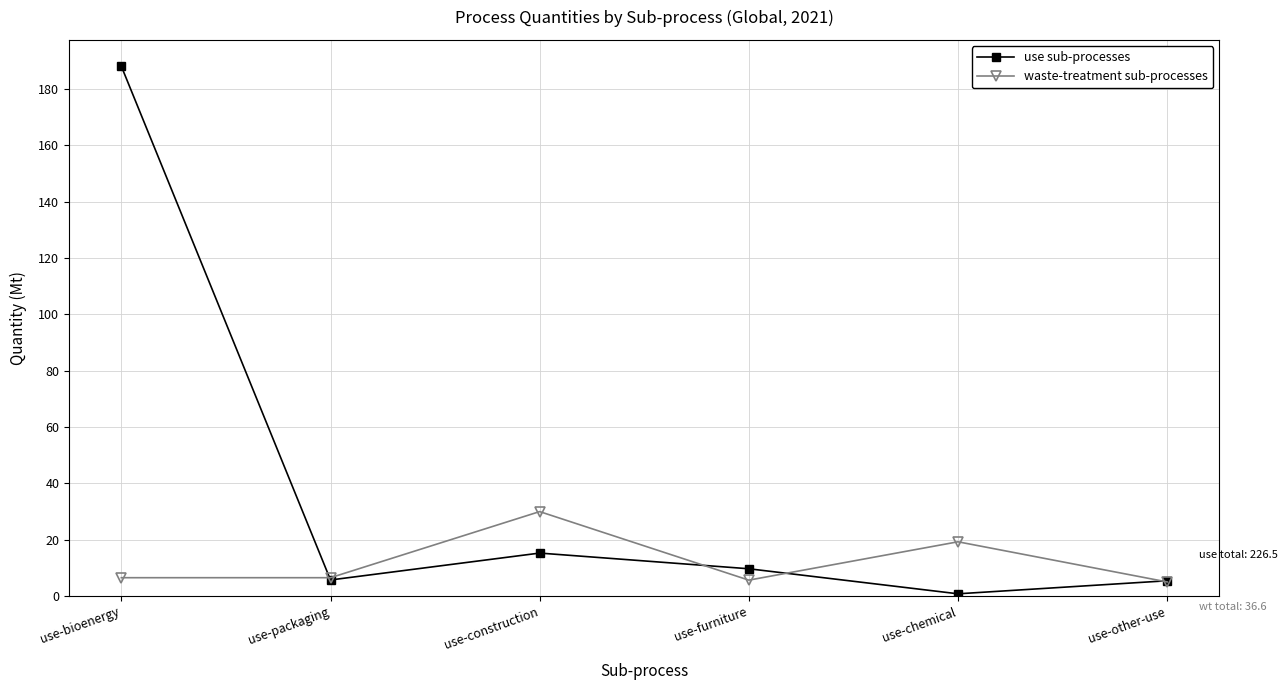

True or false: use sub-processes has a value of 5.5 at use-construction.

False